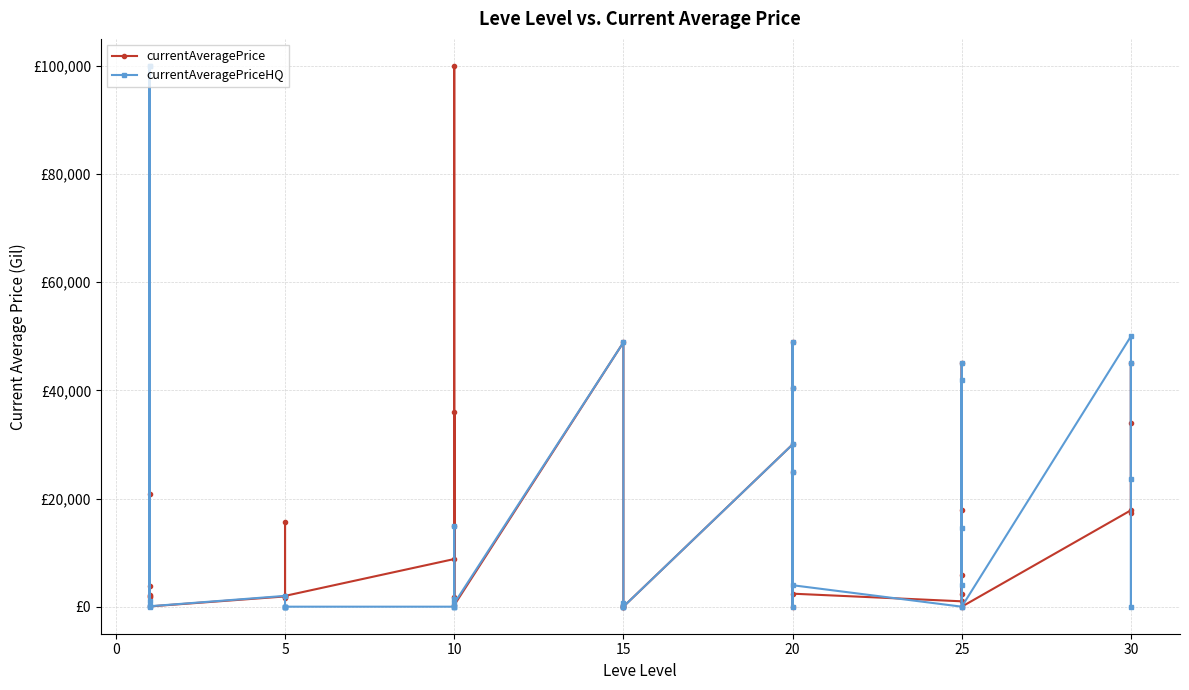

After their last crossing, which series has the higher values: currentAveragePriceHQ or currentAveragePrice?

currentAveragePrice